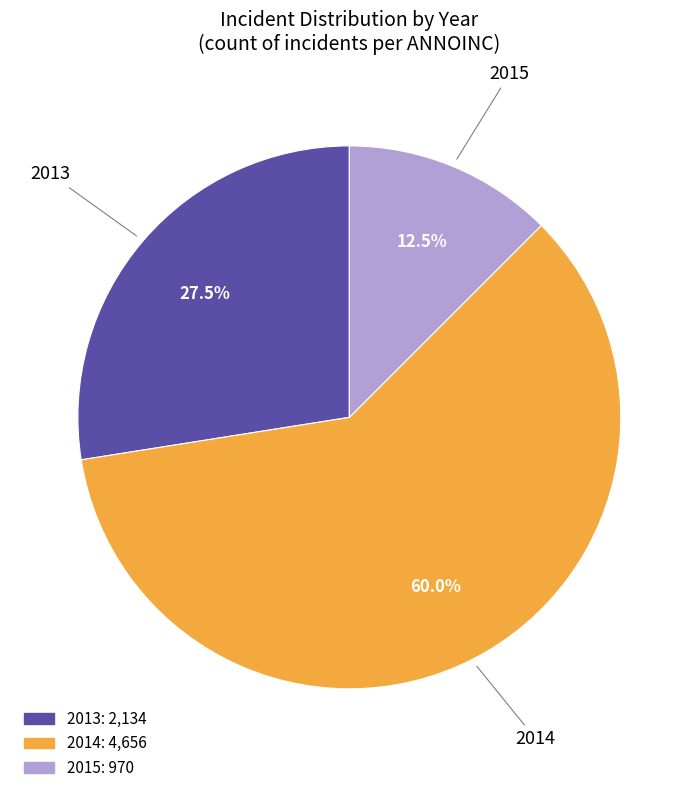

How many slices are in this pie chart?

3